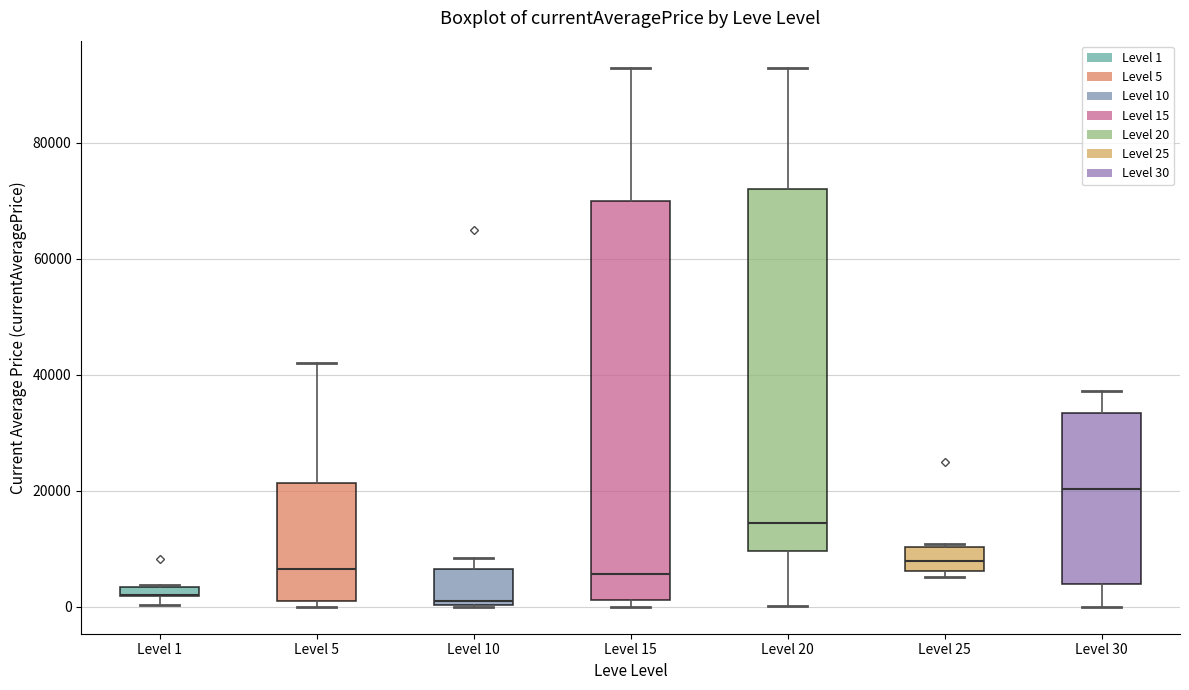

Which box is the tallest, from its lower edge to its upper edge?

Level 15